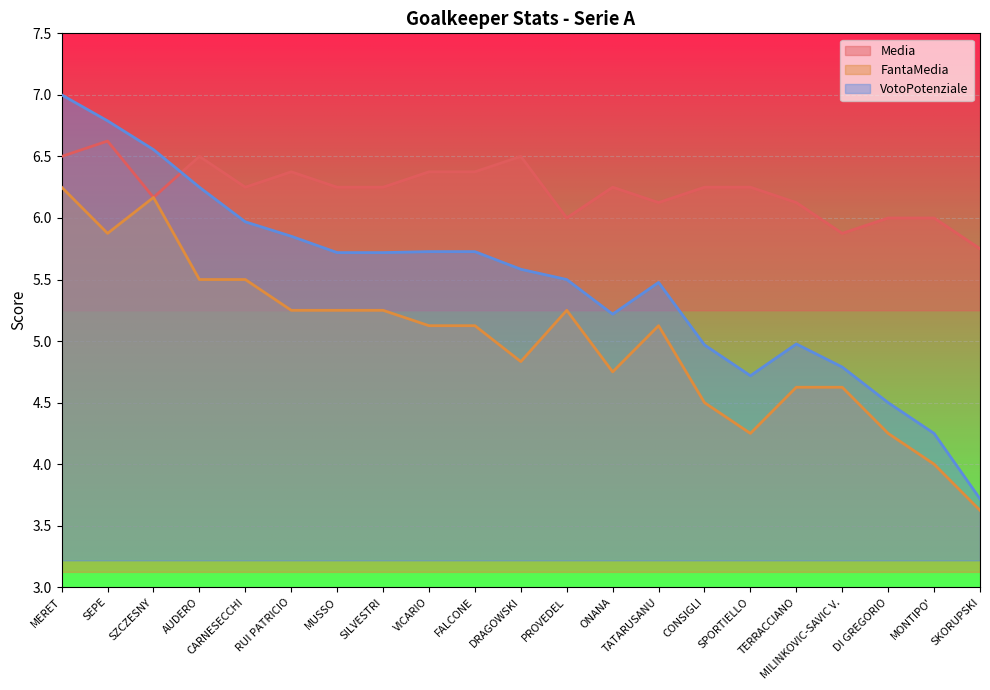

True or false: Media and FantaMedia cross at least once.

False